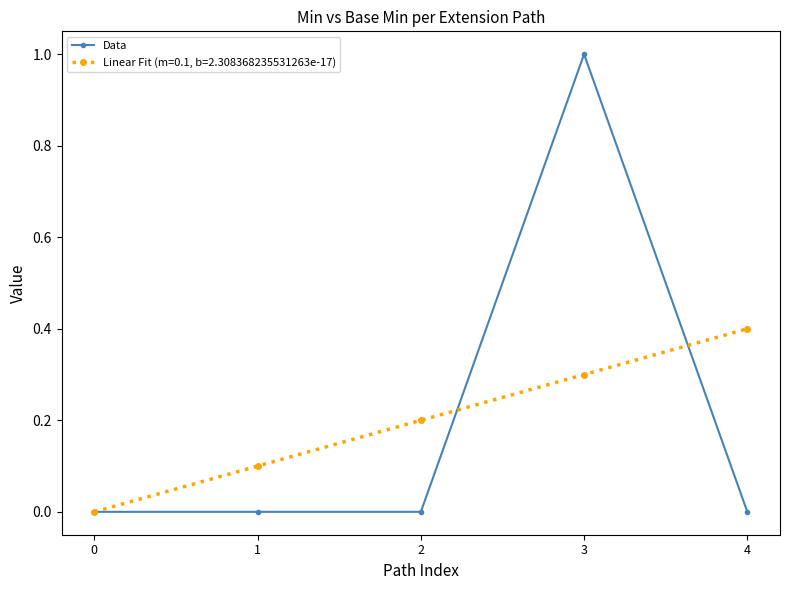

How many lines are shown in the chart?

2